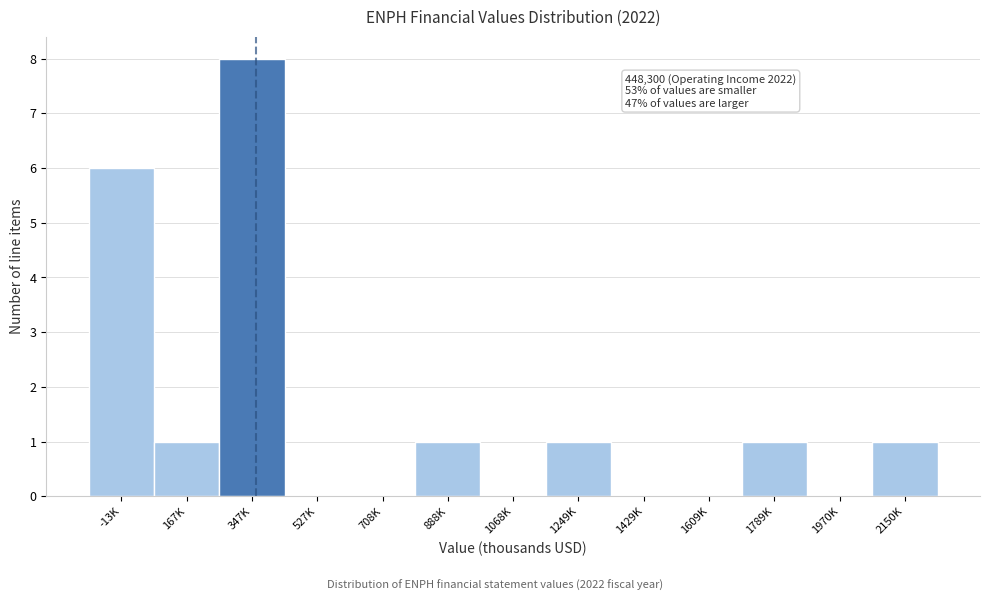

Reading left to right, what are all the values shown in this chart?

-13K=6	167K=1	347K=8	527K=0	708K=0	888K=1	1068K=0	1249K=1	1429K=0	1609K=0	1789K=1	1970K=0	2150K=1